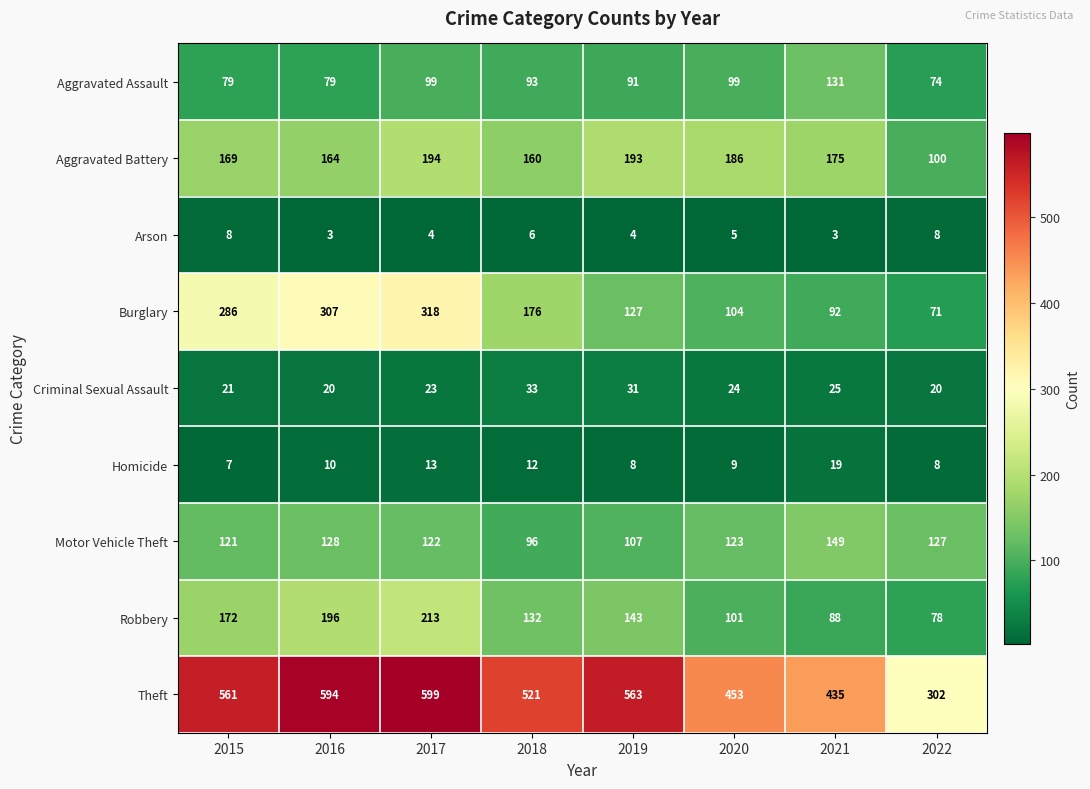

At which category is the sum across all series the highest?

2017